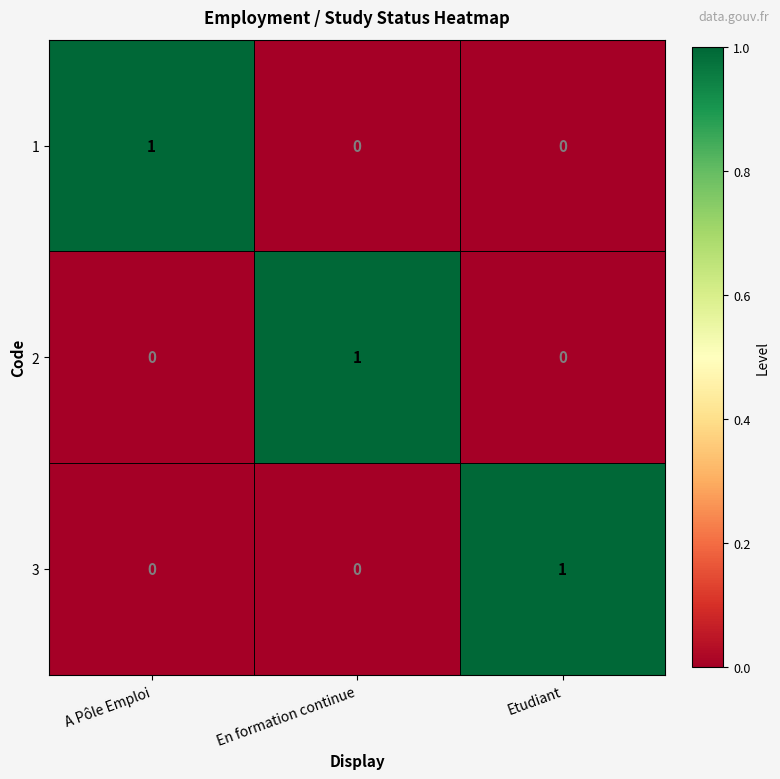

The 2 series shows 0 at A Pôle Emploi. True or false?

True